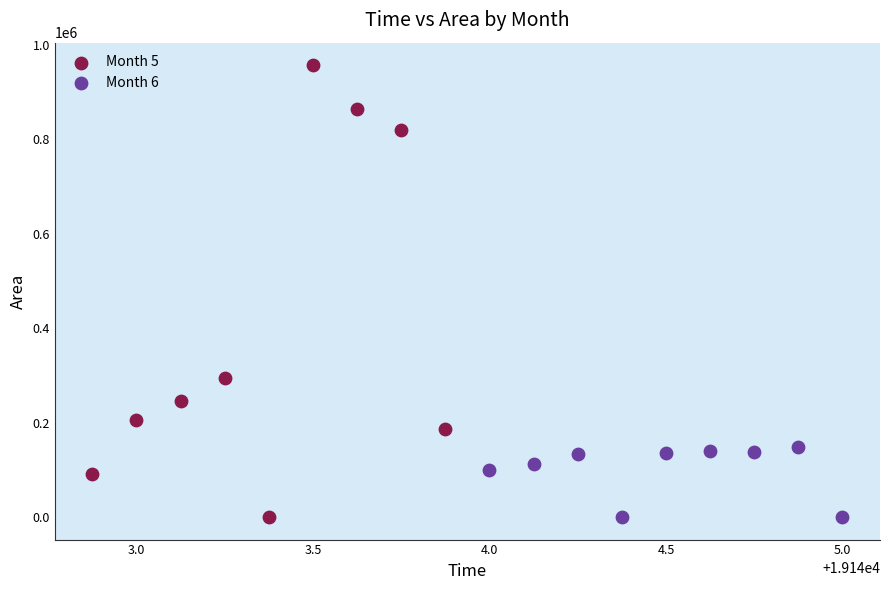

Which series has the largest Y range (max minus min)?

Month 5